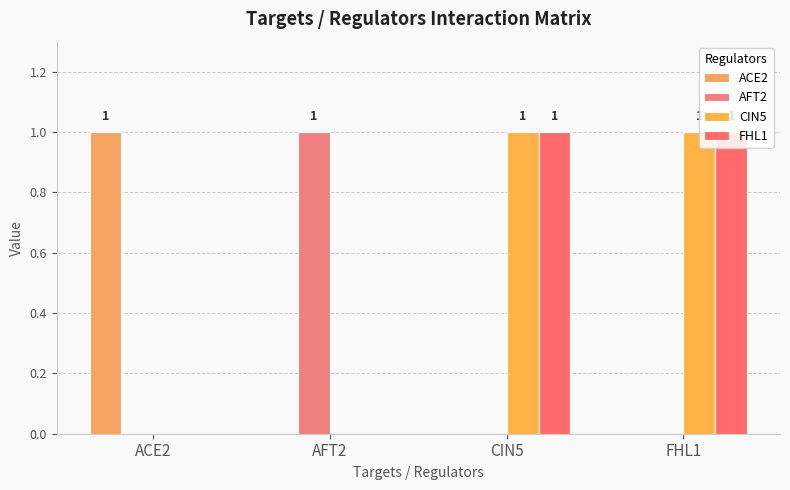

How many data points does each series have?

4